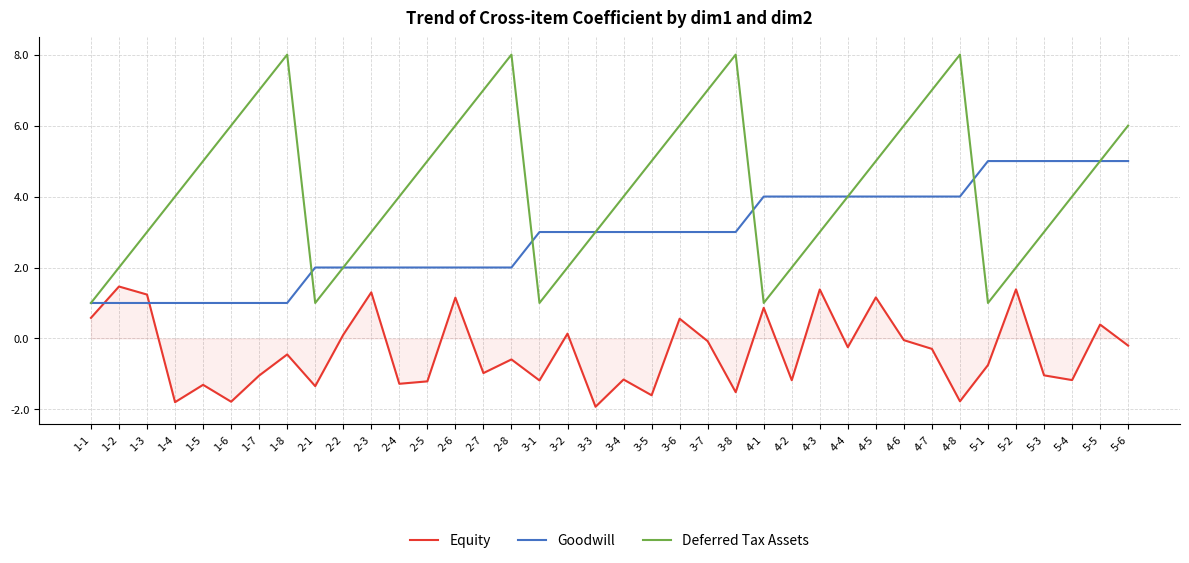

True or false: Goodwill and Equity cross at least once.

True